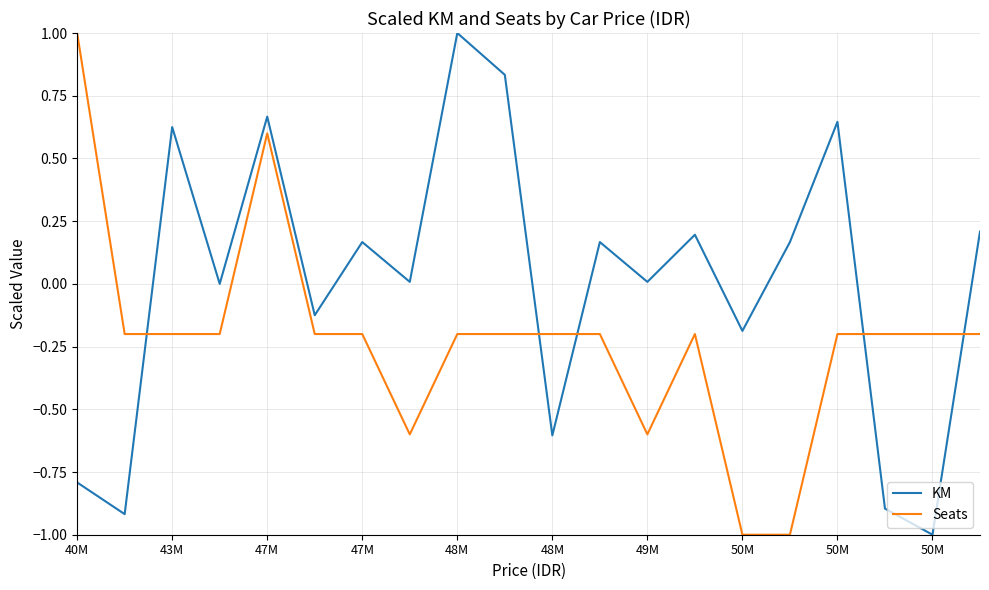

Which series has the largest total across all categories?

KM